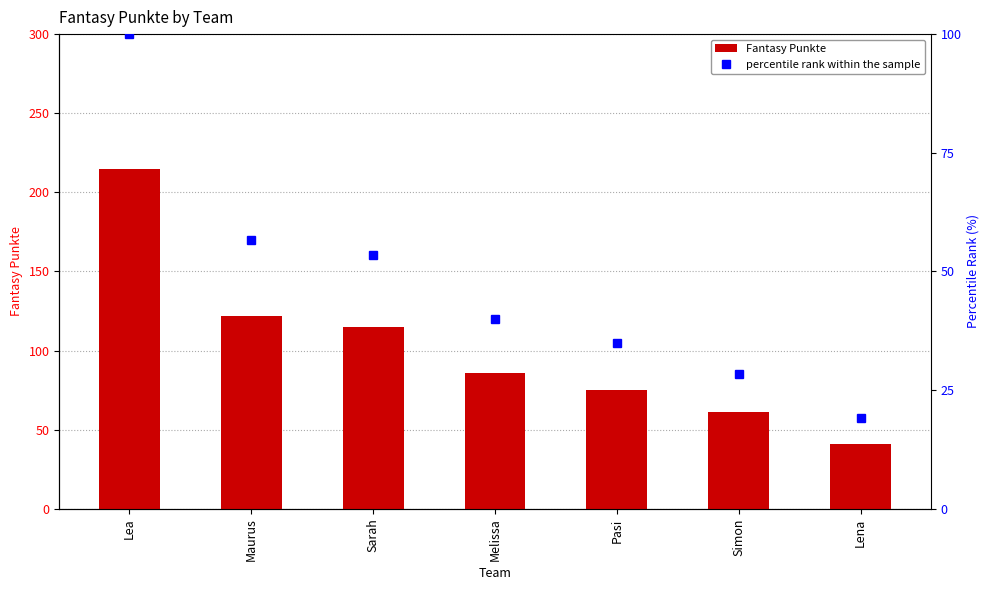

How many data points in percentile rank within the sample are above 40?

3